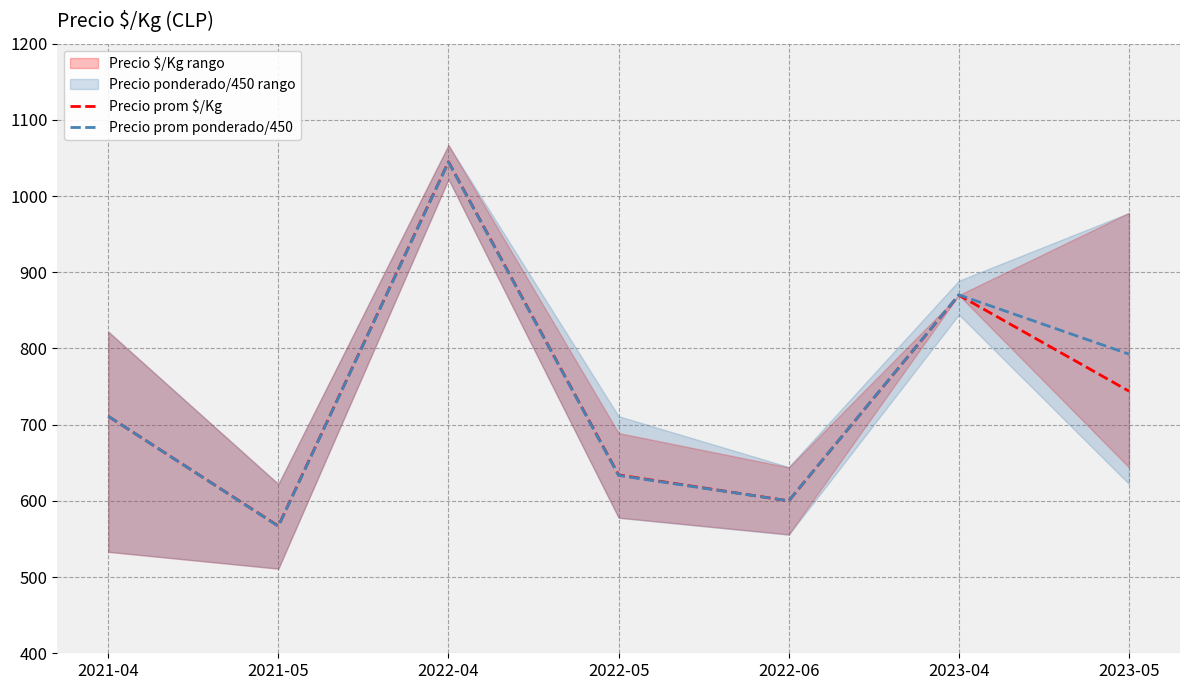

How many categories are shown in the chart?

7